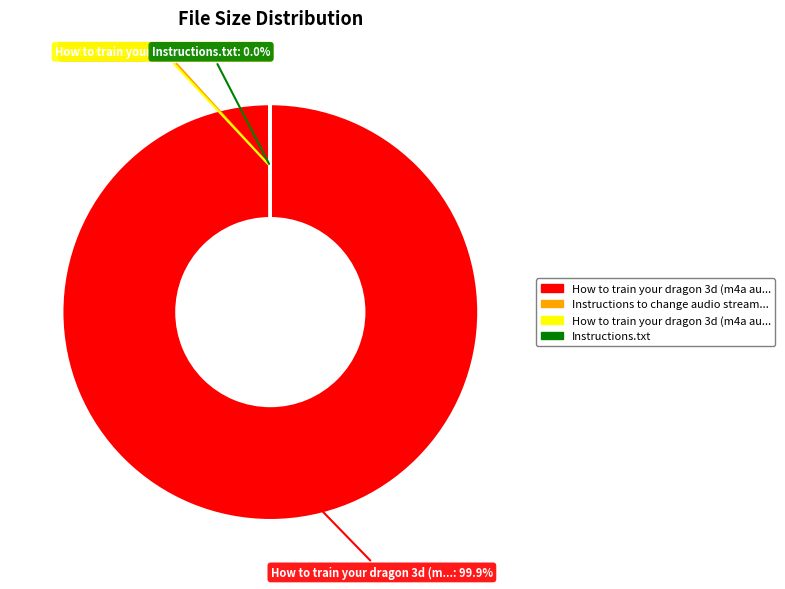

Is there any slice that represents more than half of the pie?

Yes